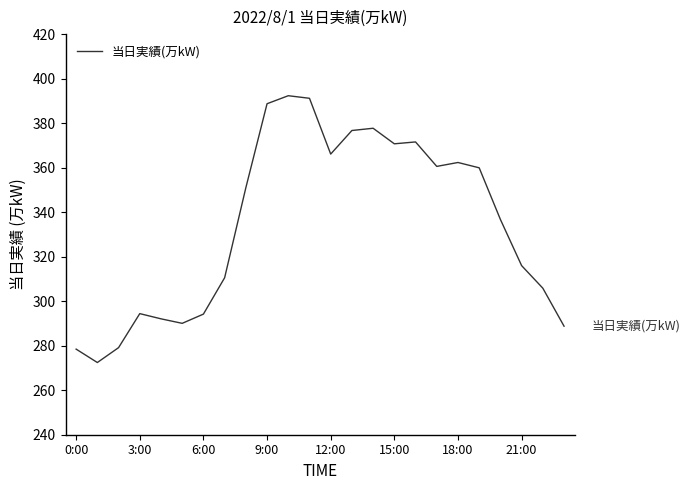

What is the greatest value displayed?

392.3